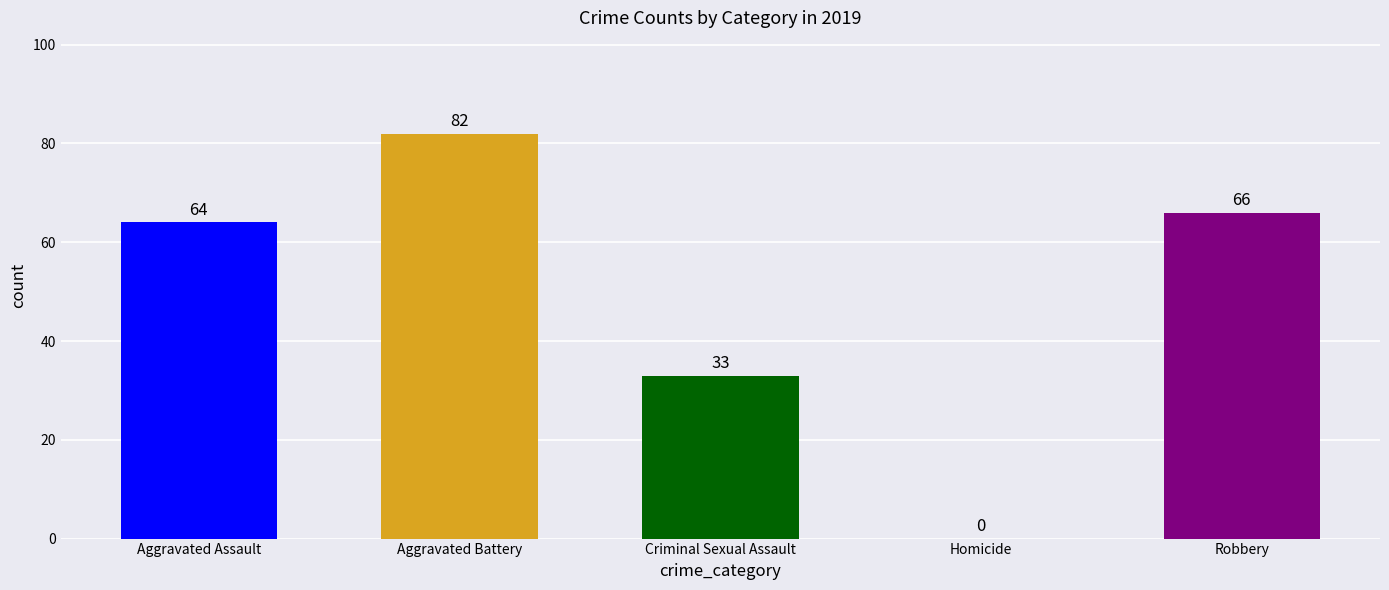

Which series has the widest spread of values?

Robbery